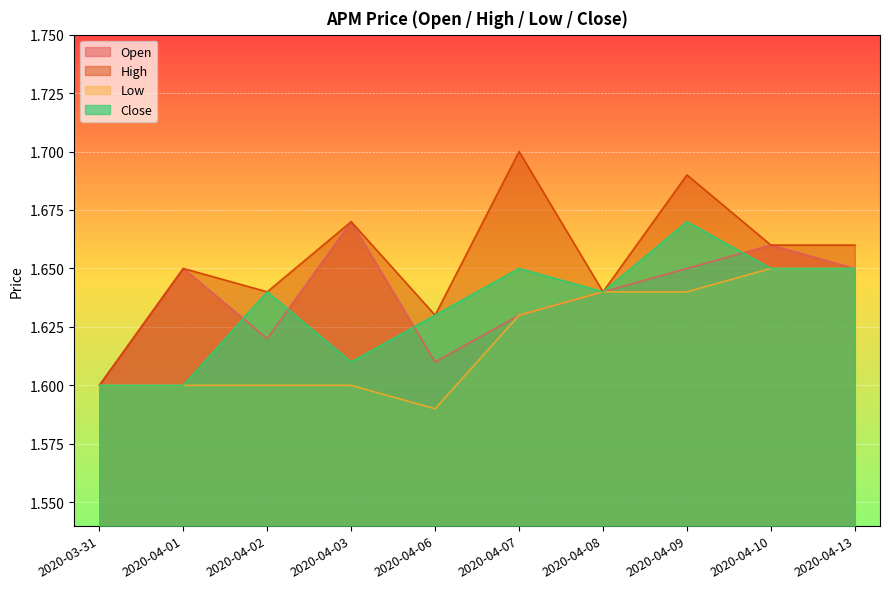

How many low values are between 1 and 2?

10